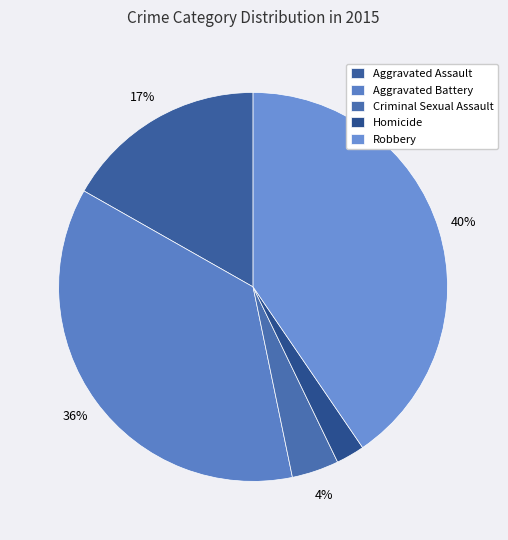

To the nearest percent, what is the difference between the Robbery and Criminal Sexual Assault slice percentages?

37%